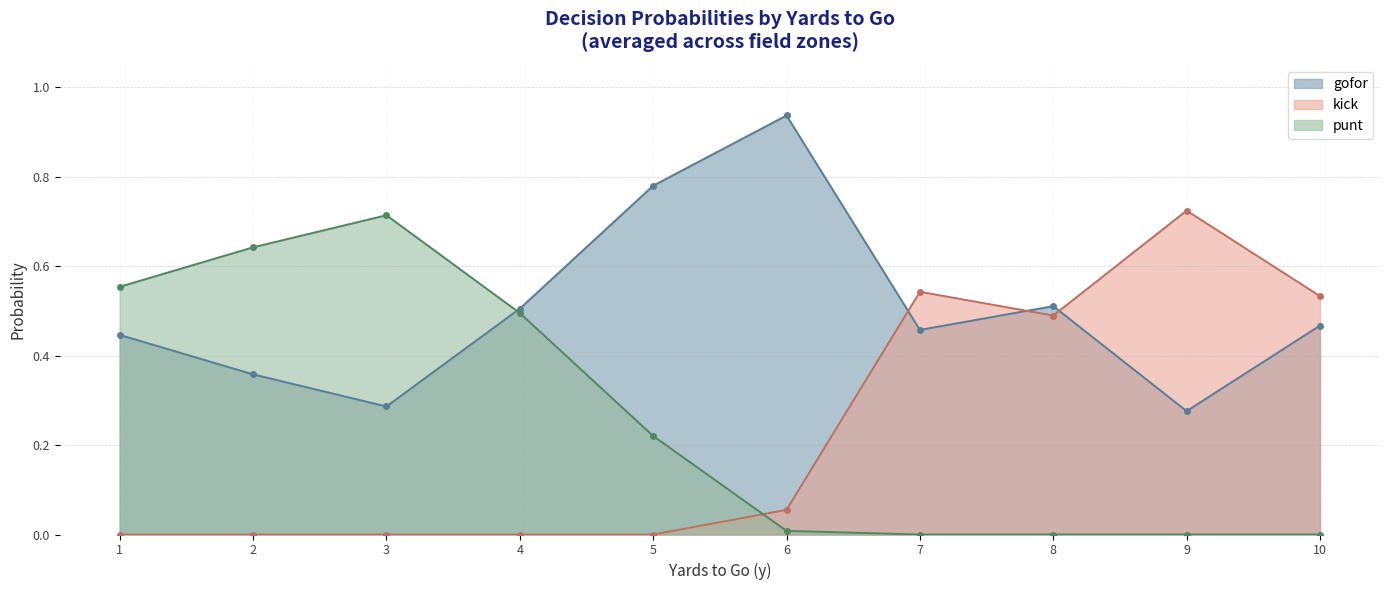

True or false: gofor has more than 2 points higher than both neighbors.

False